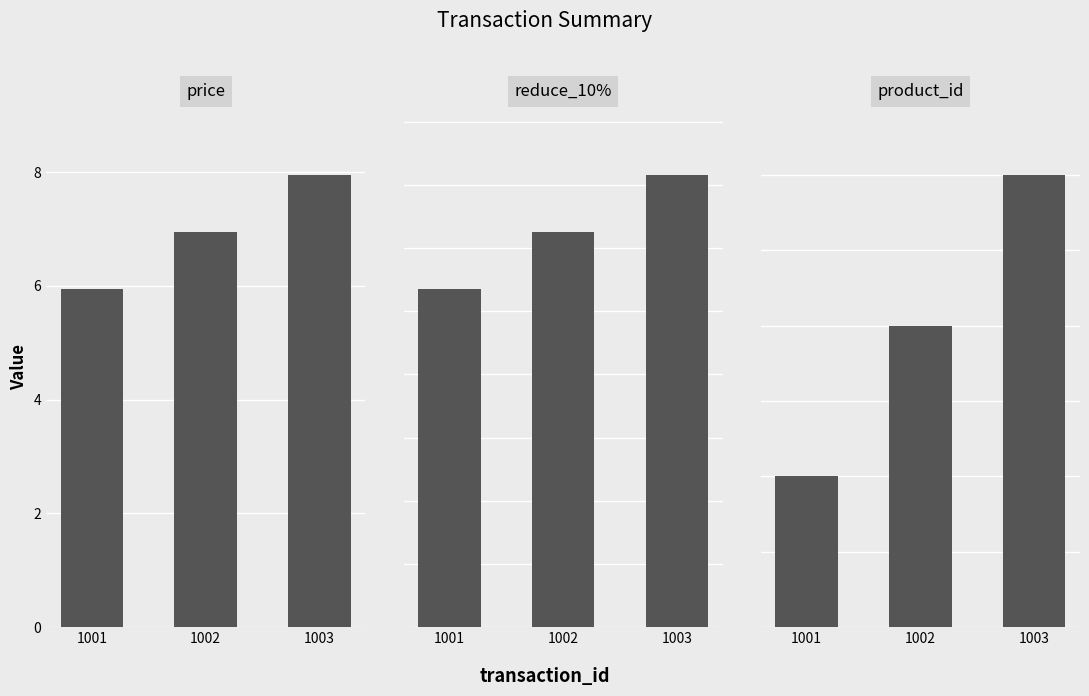

Does the chart contain any negative values?

No